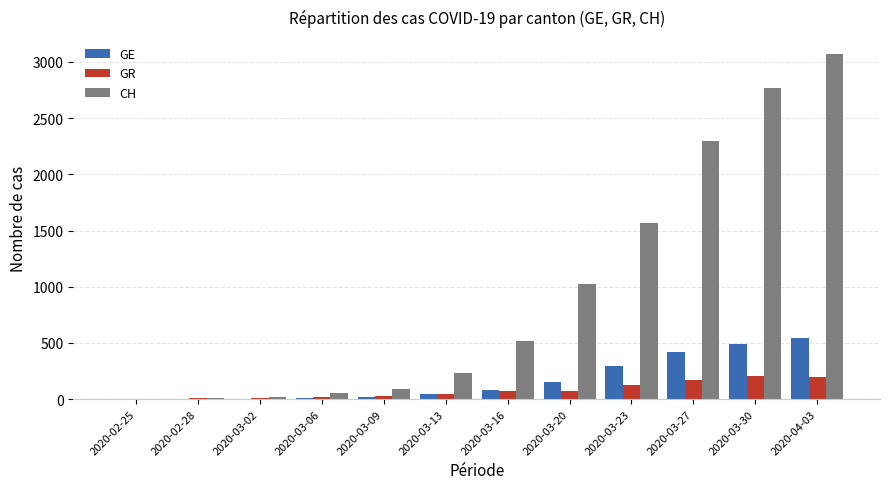

Is the value of GE at 2020-03-20 greater than the value of GR at 2020-02-25?

Yes